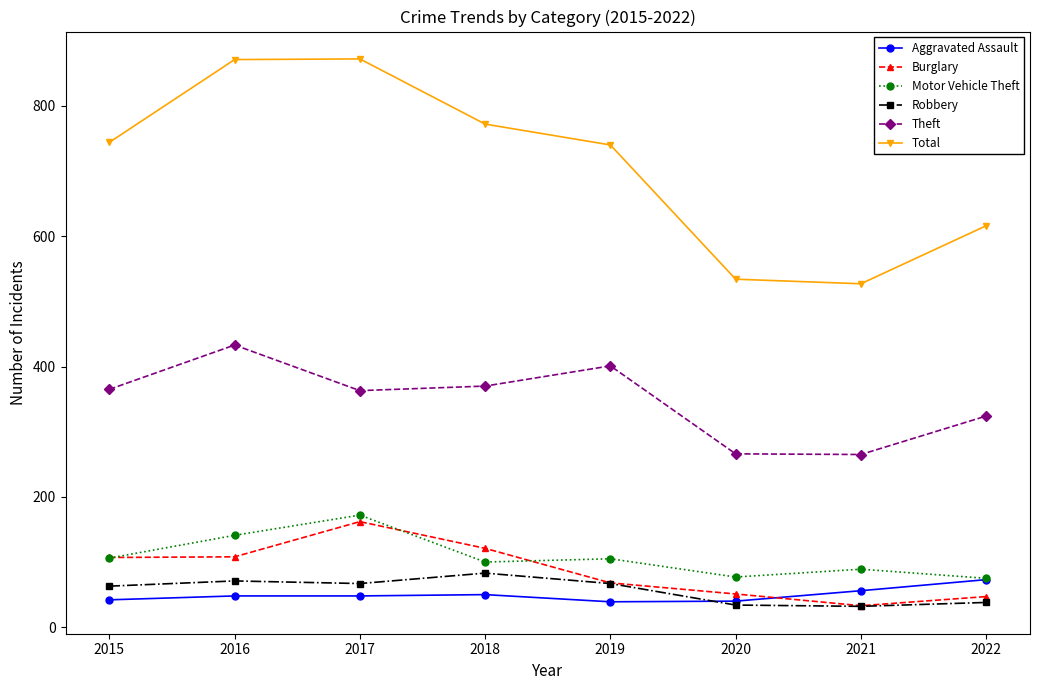

Which category has the highest value in the Theft series?

2016